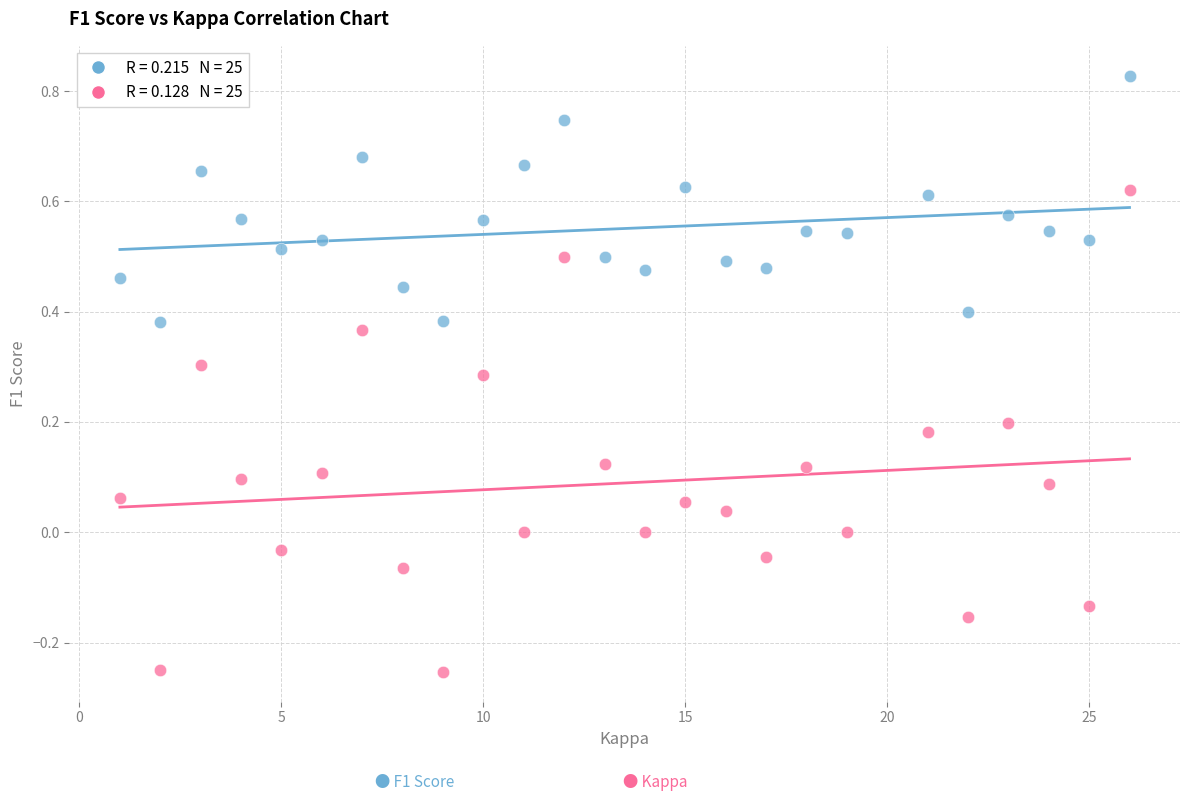

Across all data points, what is the range of X values (max minus min)?

25.0